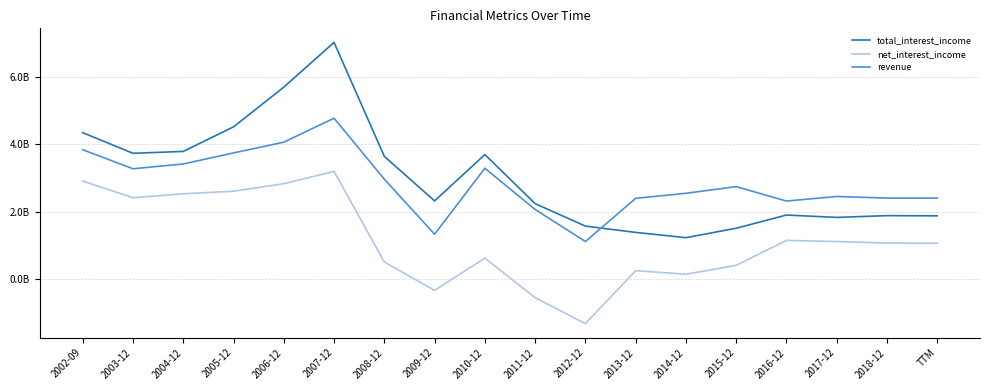

Reading right to left, transcribe all the data shown in this chart.

total_interest_income: TTM=1871100000	2018-12=1877200000	2017-12=1824700000	2016-12=1894800000	2015-12=1502500000	2014-12=1222800000	2013-12=1379400000	2012-12=1566400000	2011-12=2233600000	2010-12=3691700000	2009-12=2315400000	2008-12=3638200000	2007-12=7024900000	2006-12=5693900000	2005-12=4515200000	2004-12=3785700000	2003-12=3729500000	2002-09=4342800000
net_interest_income: TTM=1056000000	2018-12=1062100000	2017-12=1107000000	2016-12=1141600000	2015-12=399000000	2014-12=136600000	2013-12=241400000	2012-12=-1331000000	2011-12=-561000000	2010-12=615000000	2009-12=-344000000	2008-12=499100000	2007-12=3192600000	2006-12=2826100000	2005-12=2603200000	2004-12=2525600000	2003-12=2410200000	2002-09=2903500000
revenue: TTM=2398600000	2018-12=2398600000	2017-12=2446400000	2016-12=2310400000	2015-12=2739900000	2014-12=2541000000	2013-12=2390700000	2012-12=1107400000	2011-12=2060700000	2010-12=3285800000	2009-12=1325400000	2008-12=2959400000	2007-12=4772700000	2006-12=4059900000	2005-12=3740600000	2004-12=3412700000	2003-12=3269500000	2002-09=3835800000